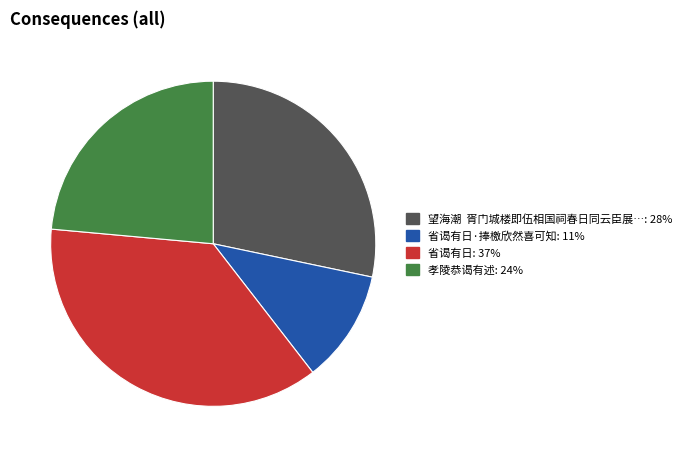

Does any single category account for the majority?

No